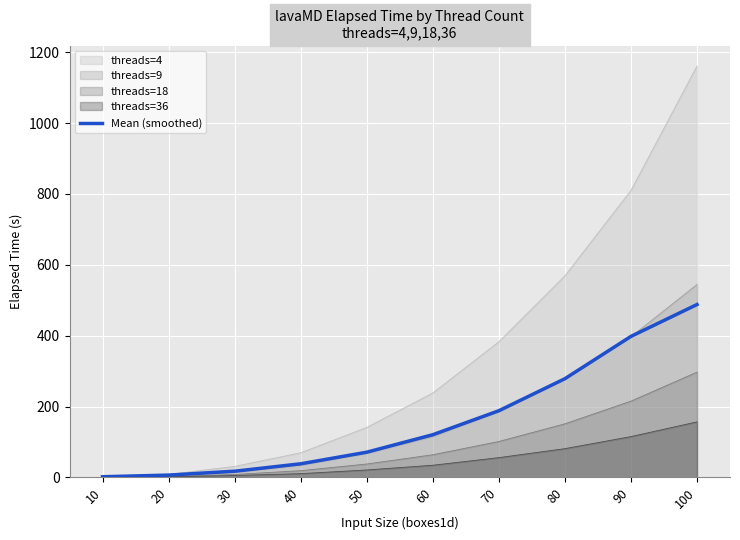

What is the value of the 4th point from the left?

38.4